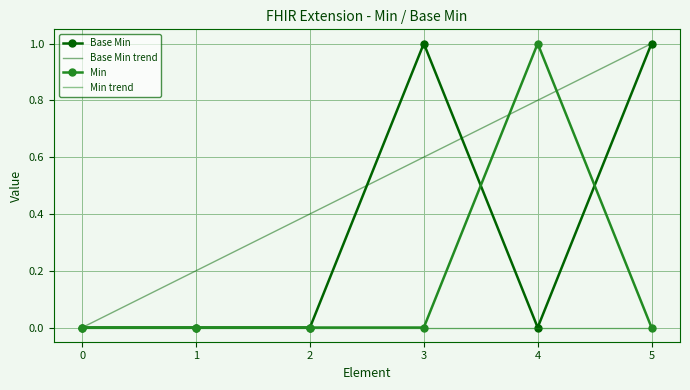

True or false: Base Min has a value of 0 at 2.

True